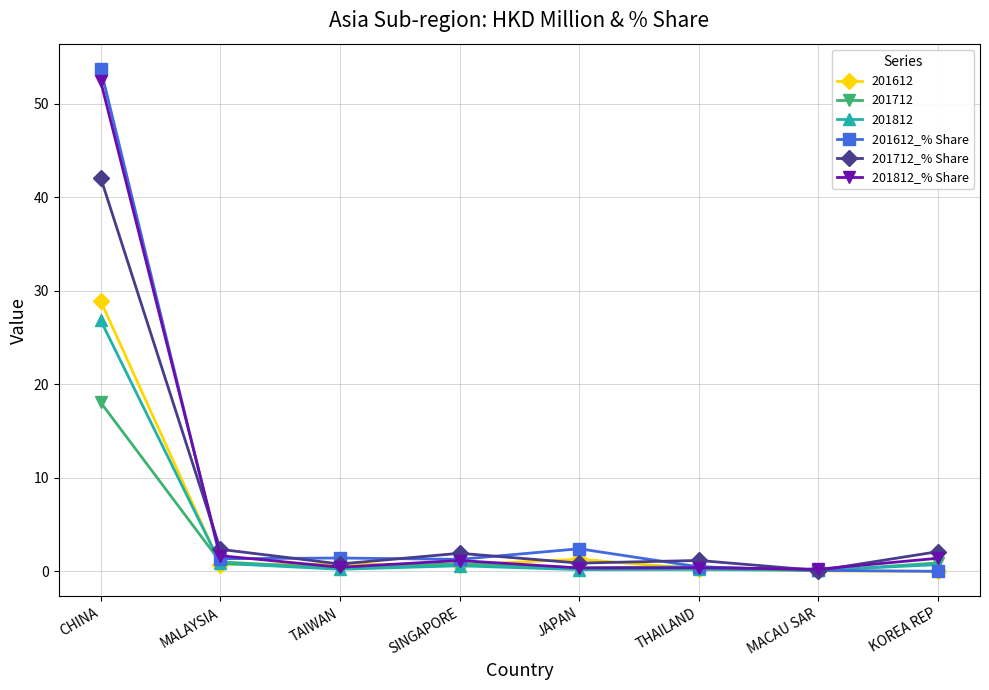

Which label corresponds to the largest value in the chart?

CHINA